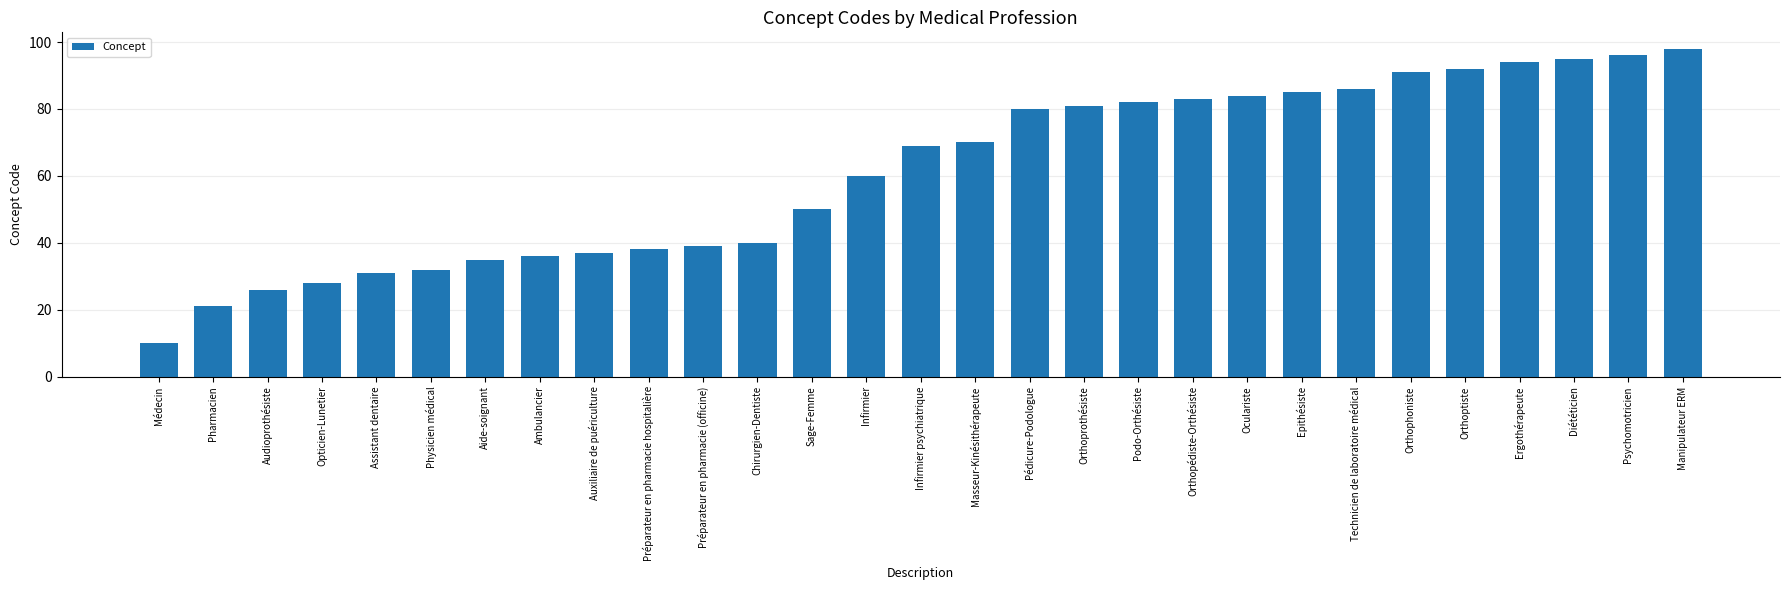

Is it true that the value at Orthoptiste is 143?

False